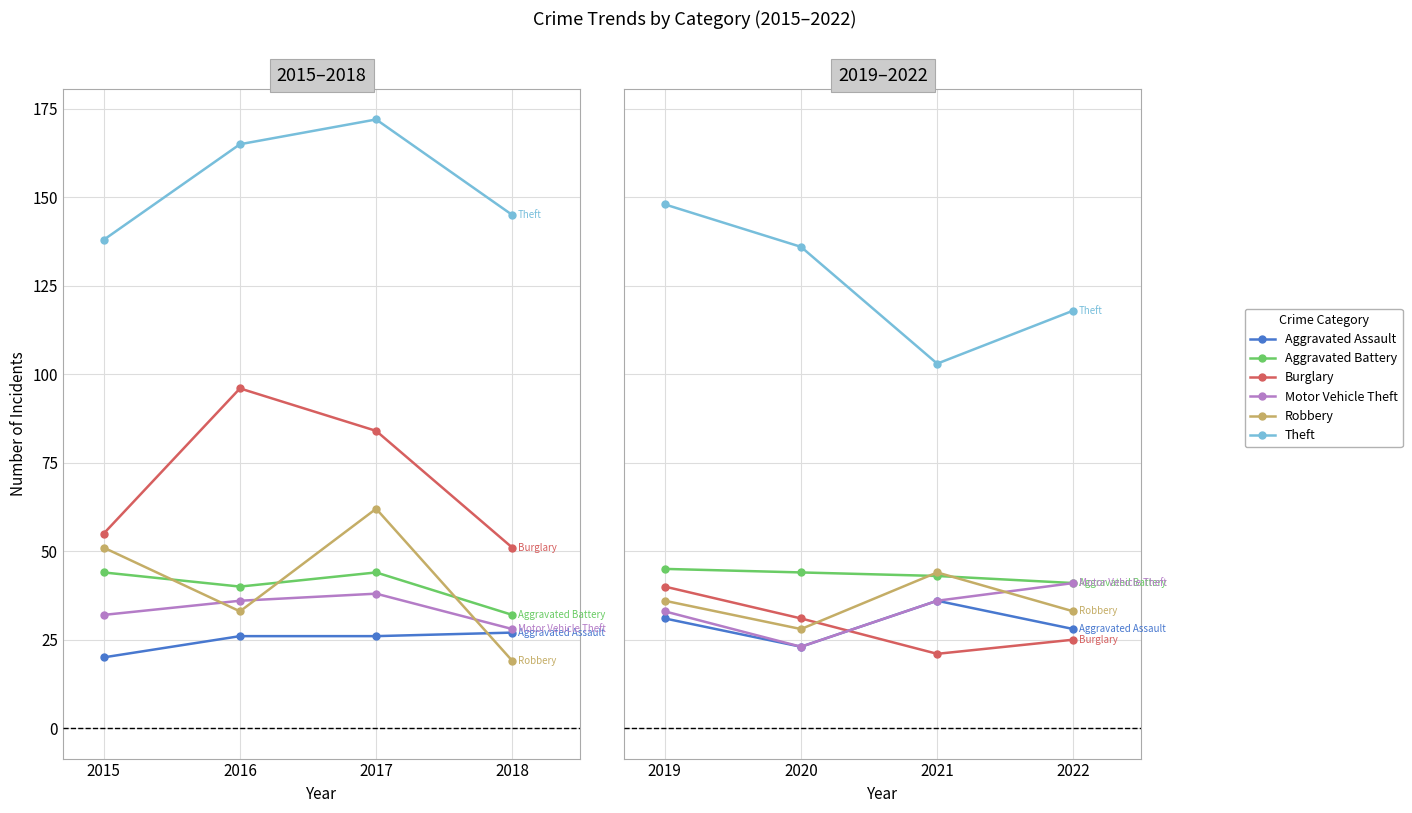

How many data points does each series have?

4